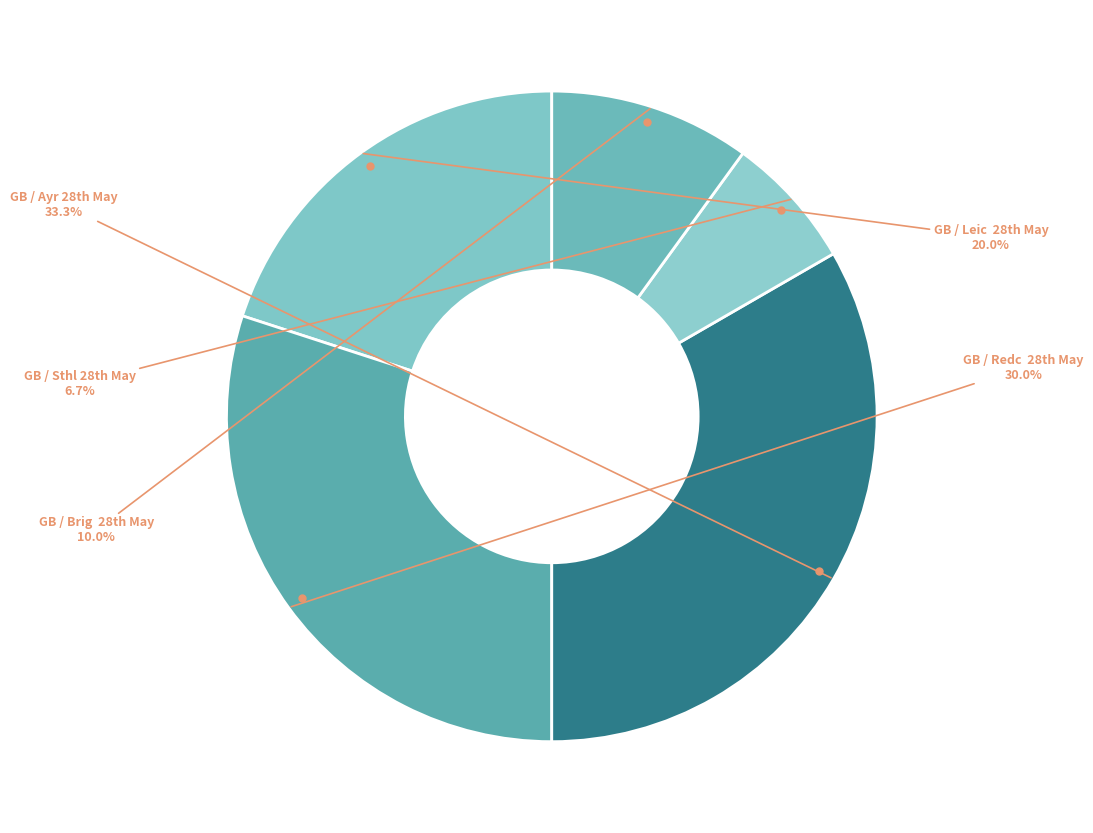

Rank the categories by value from lowest to highest.

GB / Sthl 28th May, GB / Brig 28th May, GB / Leic 28th May, GB / Redc 28th May, GB / Ayr 28th May